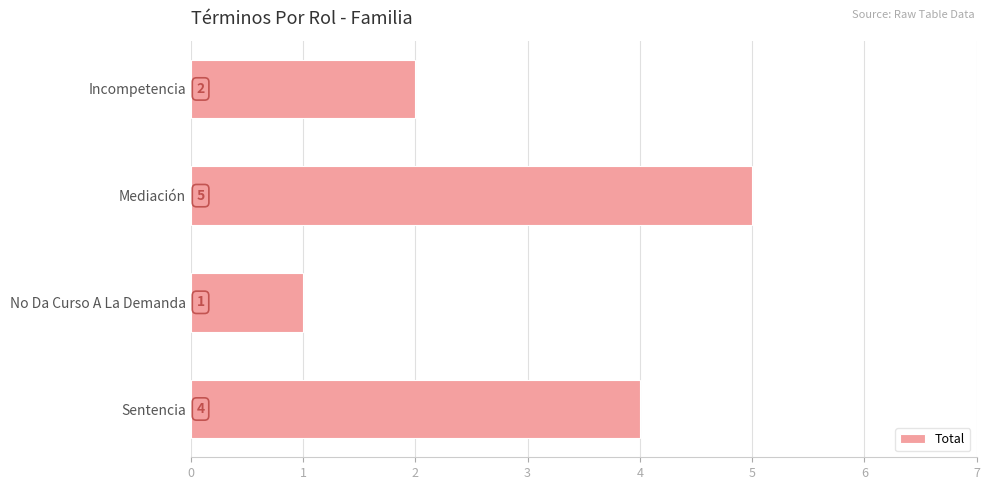

Which has a higher value, Incompetencia or Mediación?

Mediación